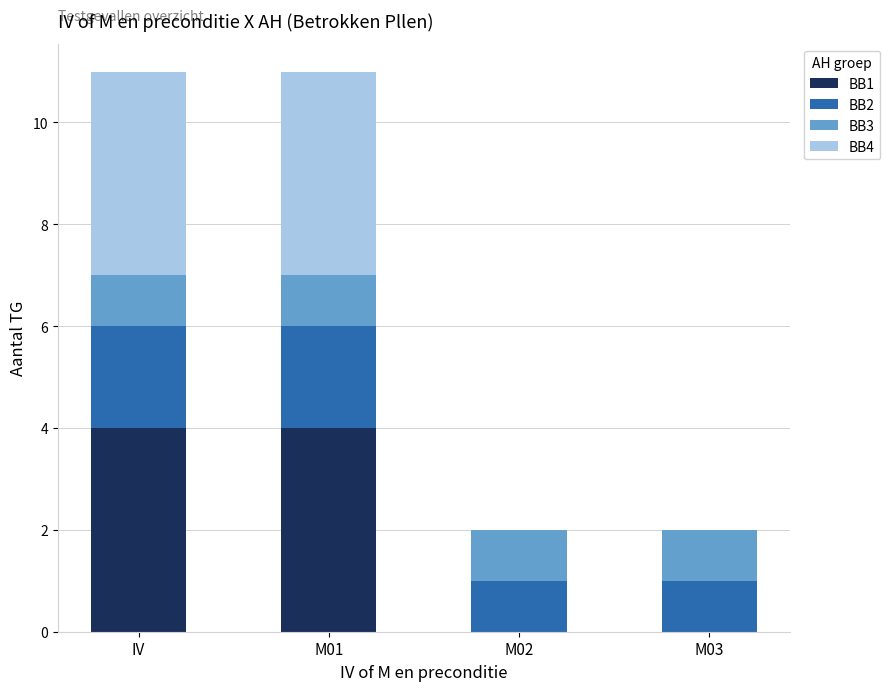

Are the bars grouped side by side (vs. stacked)?

No